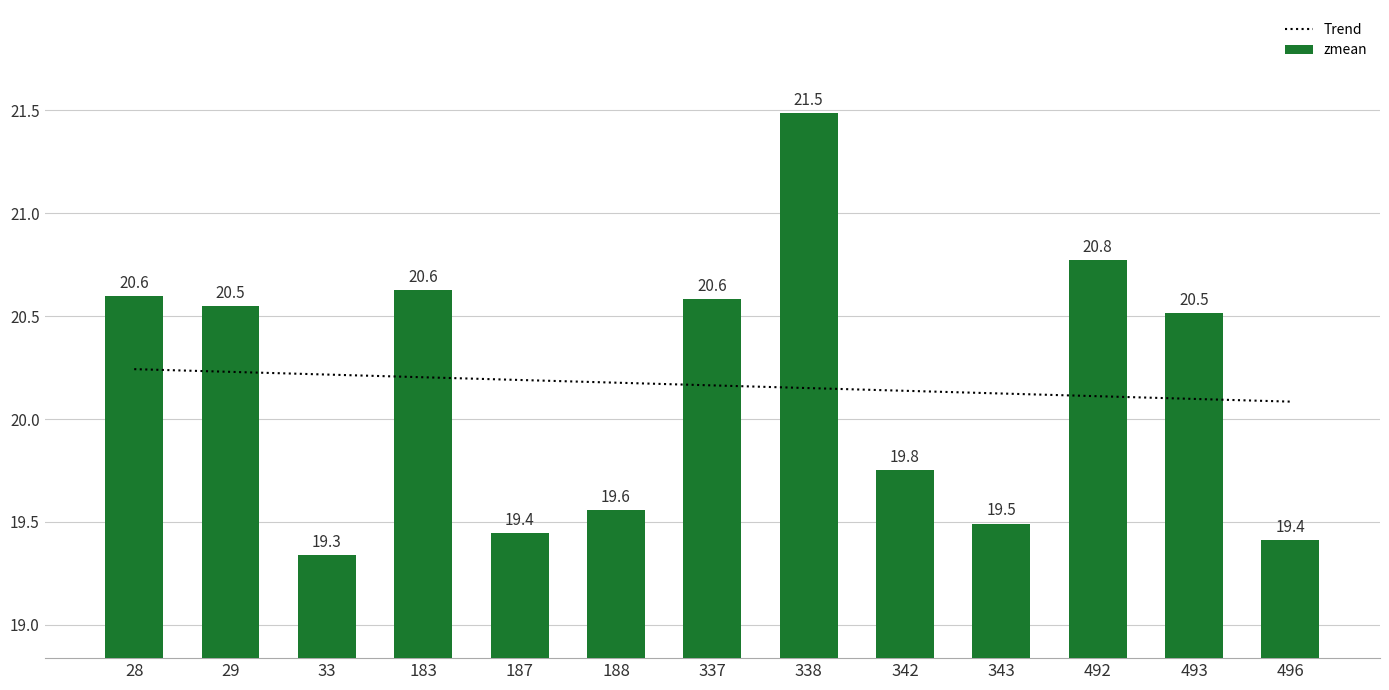

Which category has the highest value across all series?

338